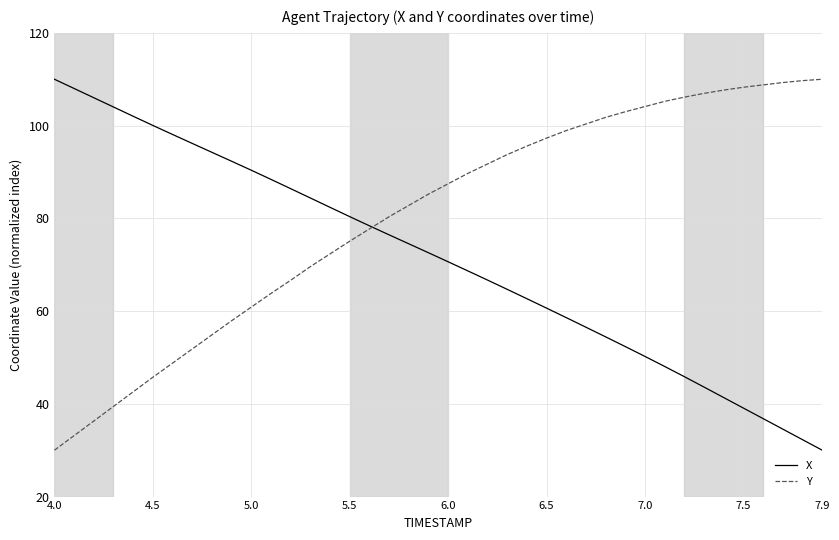

Which series has the largest total across all categories?

Y